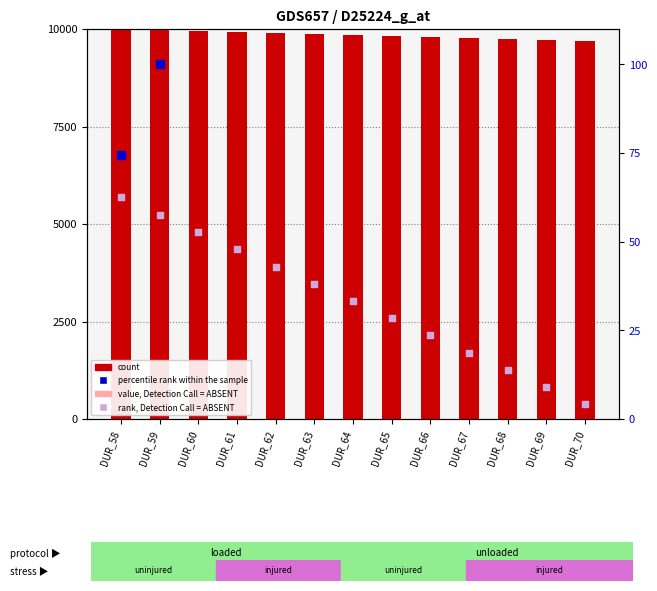

Which series contains the highest Y value?

count